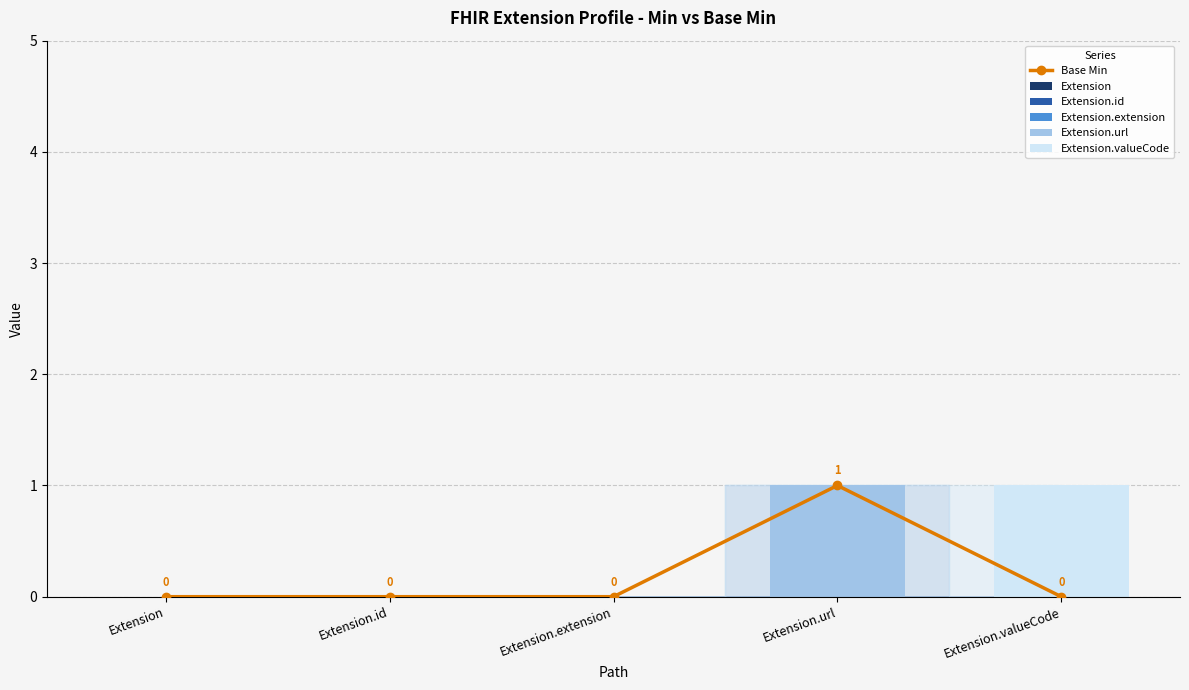

Reading left to right, list all the values displayed in this chart.

Base Min: 0	0	0	1	0
Extension: 0	0	0	0	0
Extension.id: 0	0	0	0	0
Extension.extension: 0	0	0	0	0
Extension.url: 0	0	0	1	0
Extension.valueCode: 0	0	0	0	1